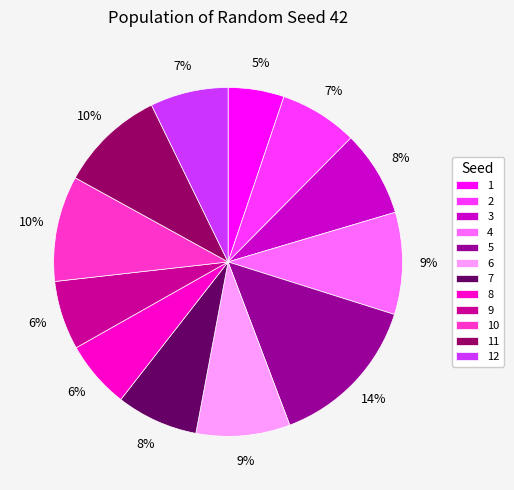

How many segments does this pie chart have?

12